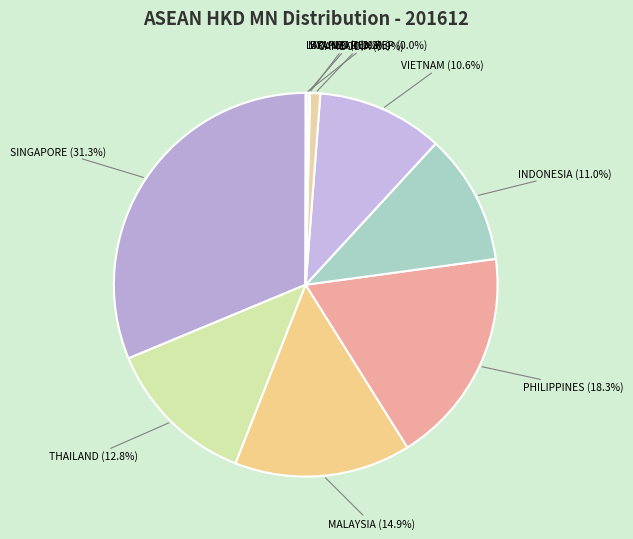

How many slices are in this pie chart?

10